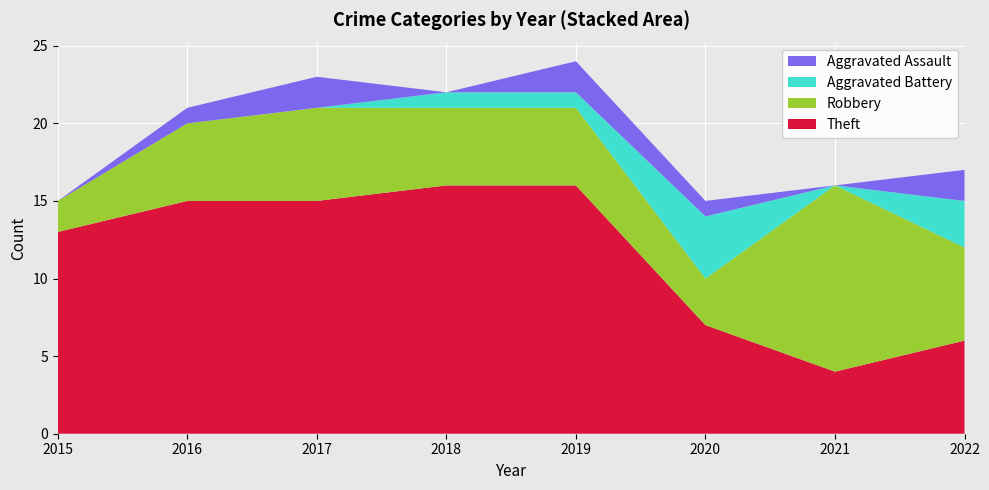

Reading left to right, extract all data points from this chart.

Aggravated Assault: 2015=0	2016=1	2017=2	2018=0	2019=2	2020=1	2021=0	2022=2
Aggravated Battery: 2015=0	2016=0	2017=0	2018=1	2019=1	2020=4	2021=0	2022=3
Robbery: 2015=2	2016=5	2017=6	2018=5	2019=5	2020=3	2021=12	2022=6
Theft: 2015=13	2016=15	2017=15	2018=16	2019=16	2020=7	2021=4	2022=6